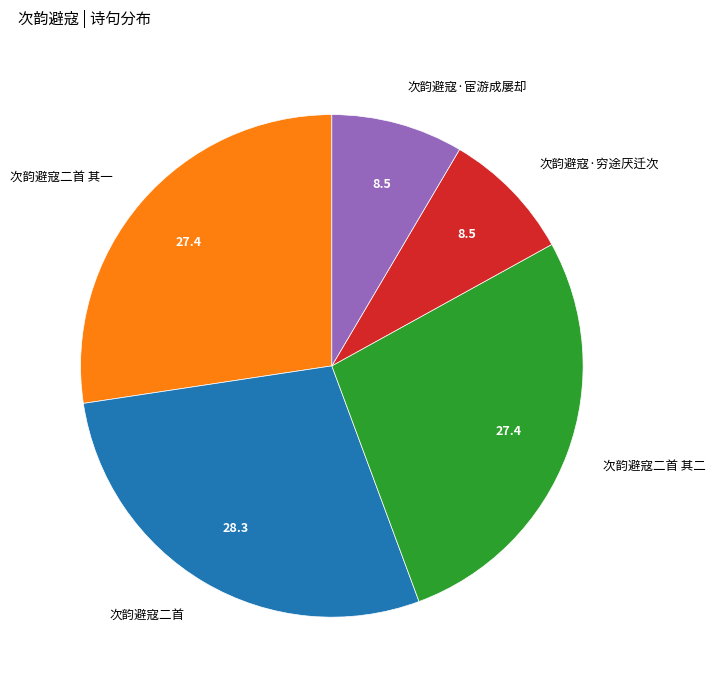

Is it true that 次韵避寇二首 其一 is 27% of the pie?

True